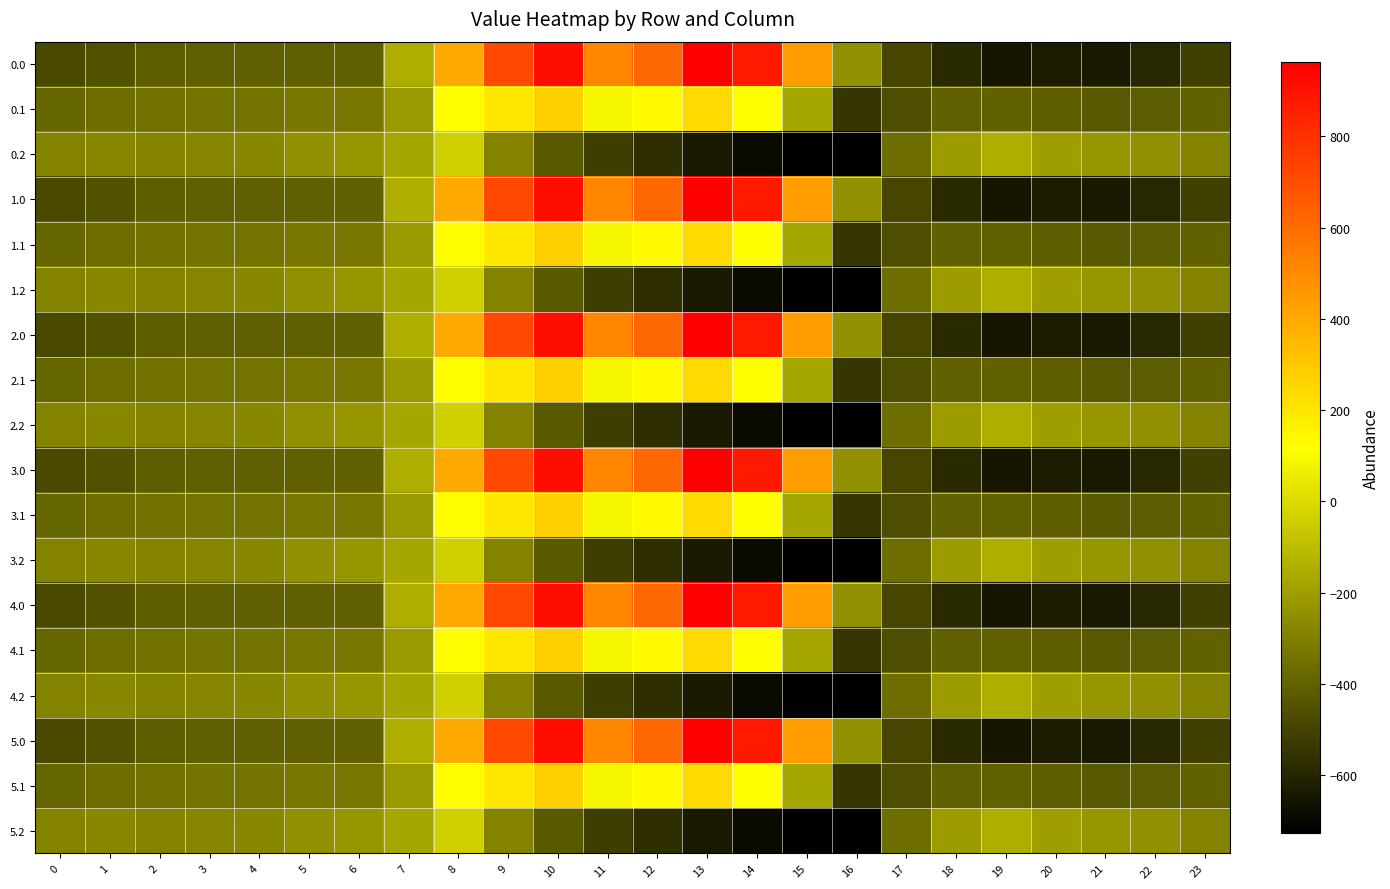

What is the spread (max minus min) of values at 17?

132.5